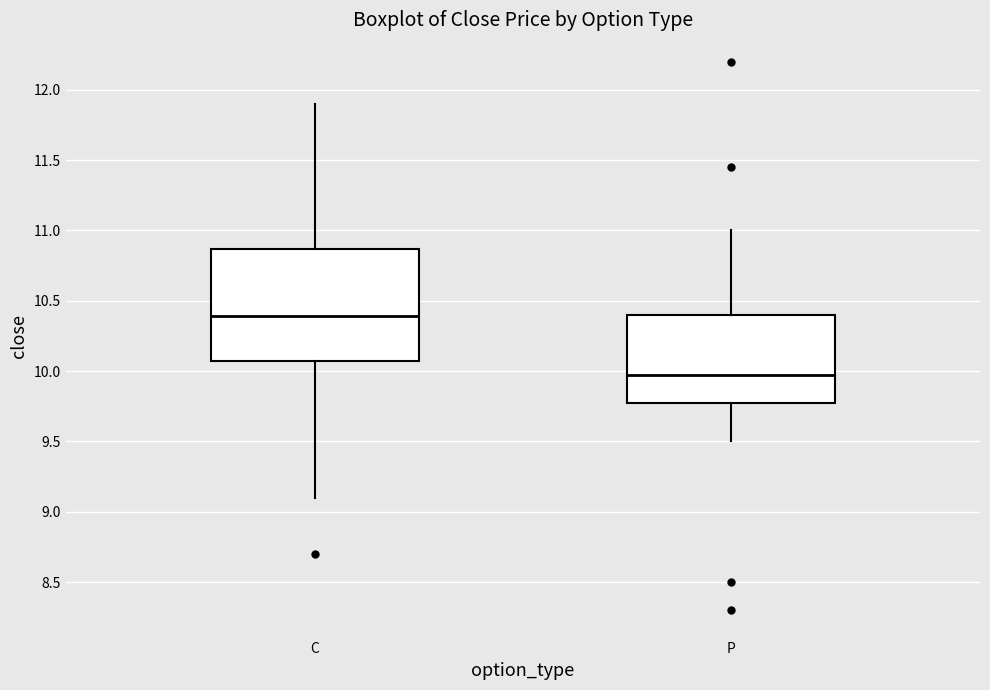

Comparing the boxes themselves (not the whiskers), which one is the tallest?

C